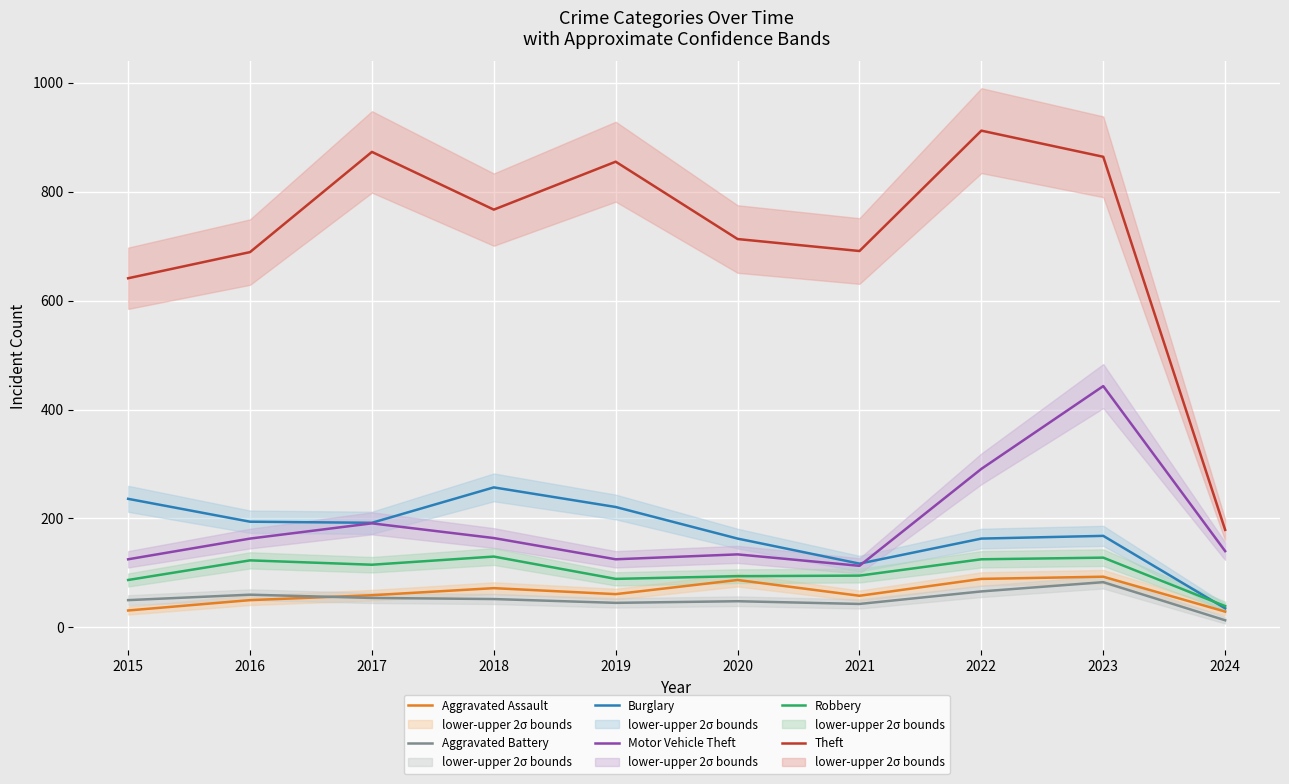

True or false: Burglary has more than 2 points higher than both neighbors.

False